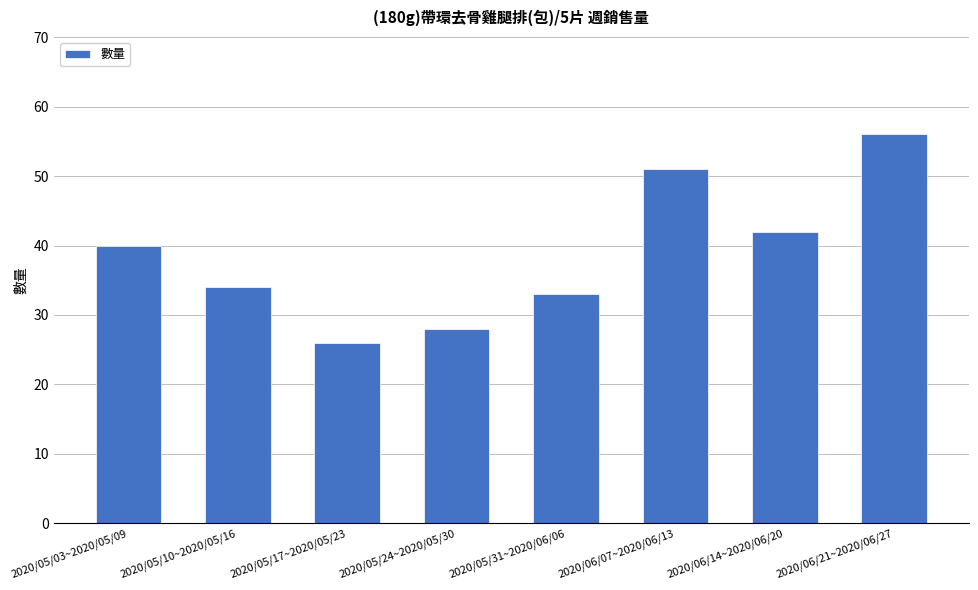

Which label corresponds to the smallest value in the chart?

2020/05/17~2020/05/23